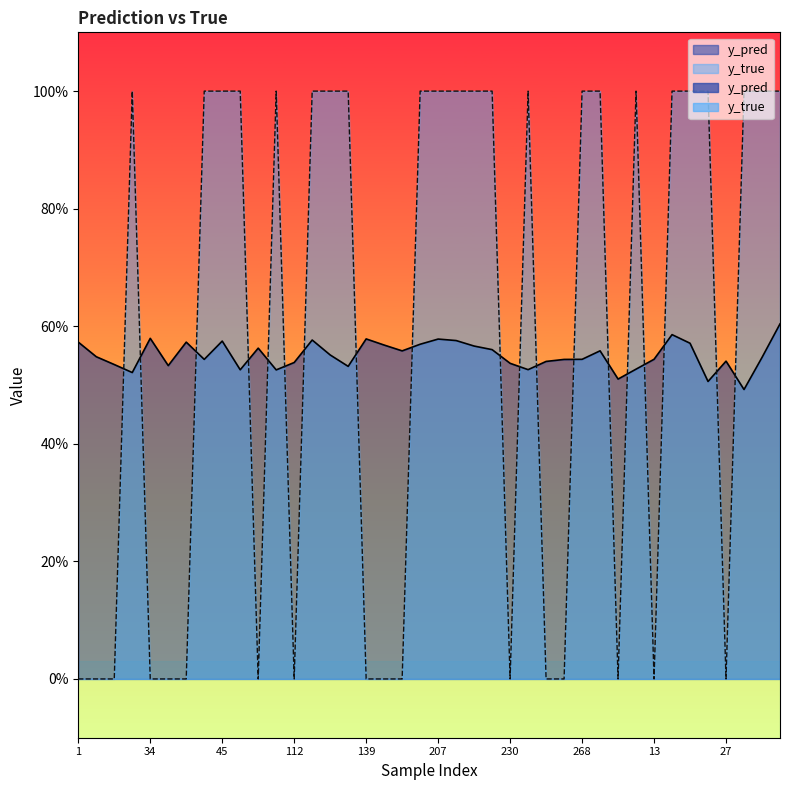

The value of y_pred at 23 is 0.5. True or false?

True